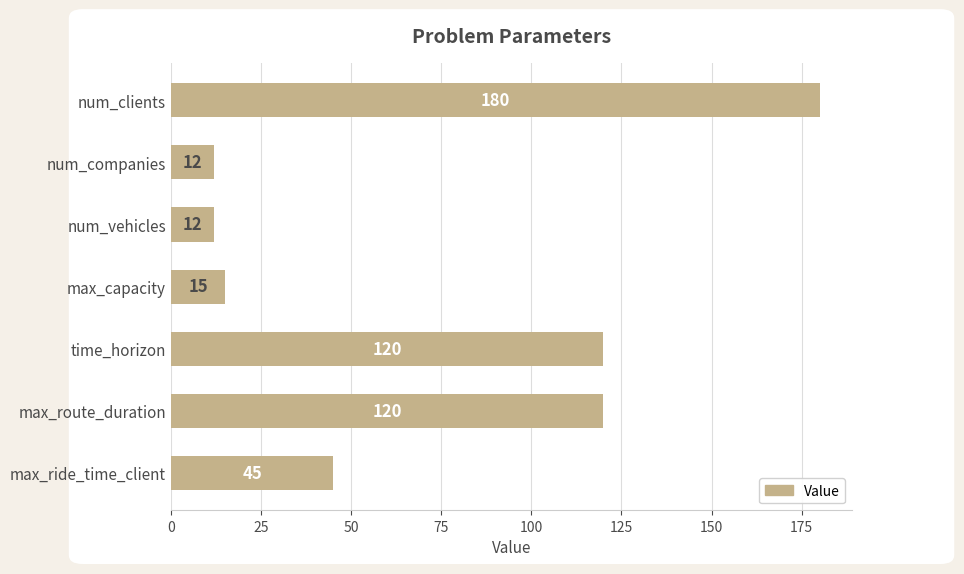

What is the average value?

72